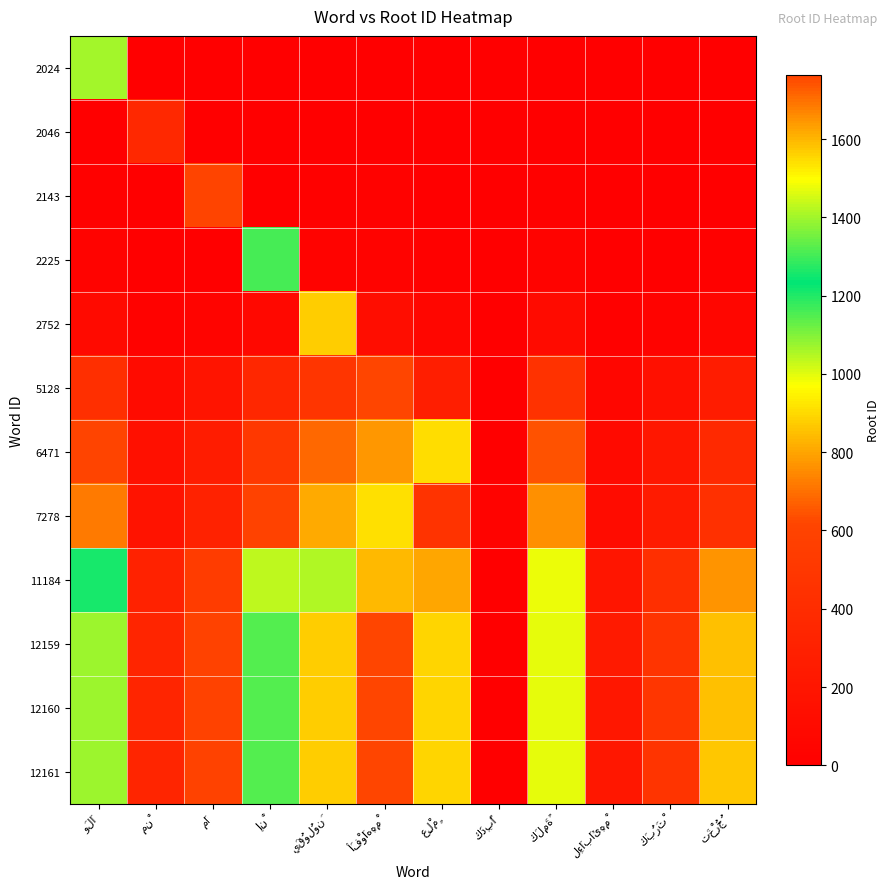

At which label does 5128 first exceed 272?

وَلَا